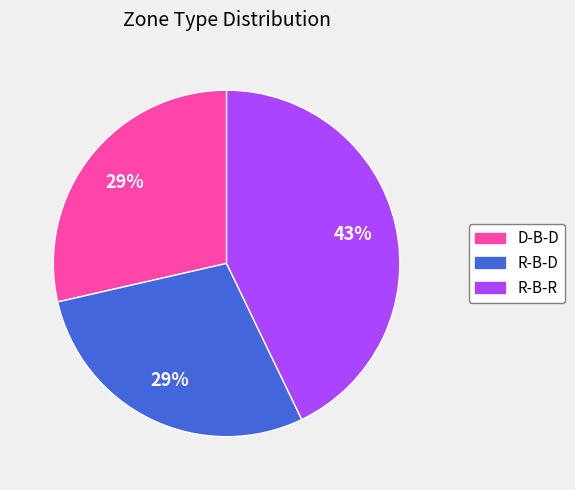

Which slice is the largest?

R-B-R